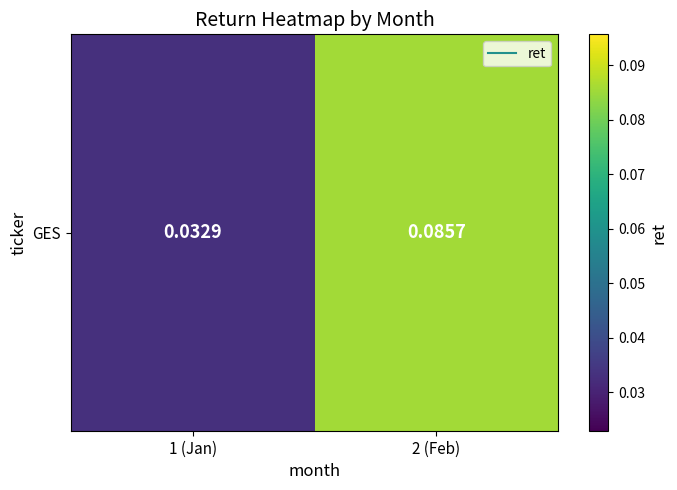

What is the difference between the maximum and minimum values?

0.1